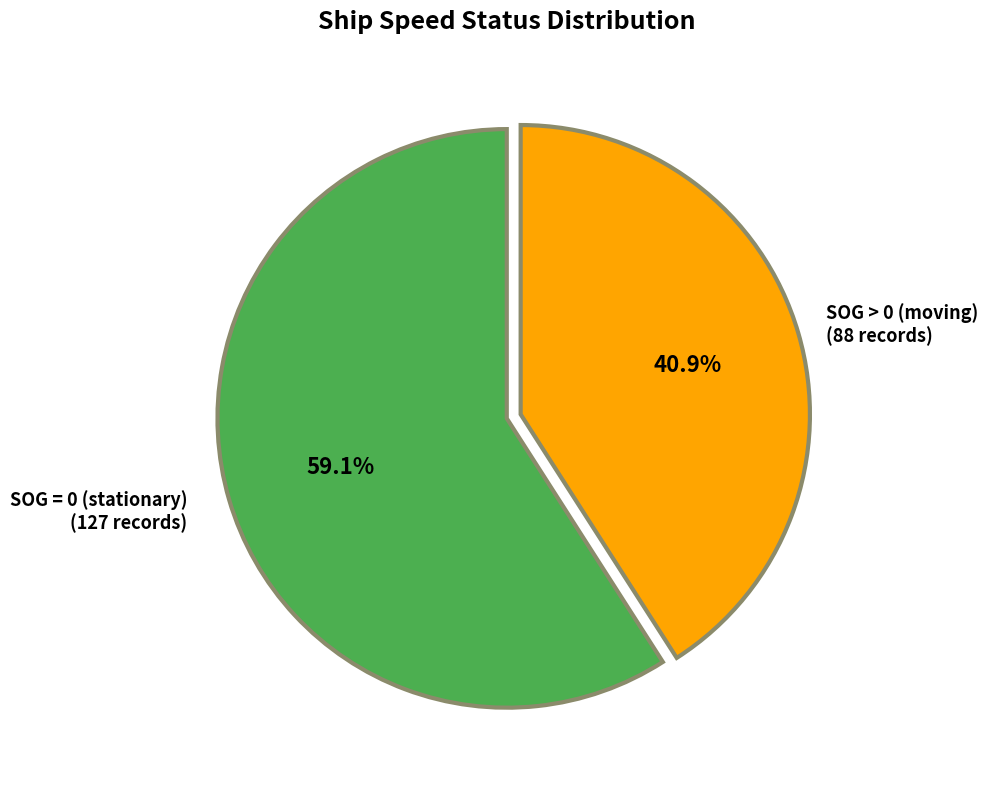

How many segments does this pie chart have?

2